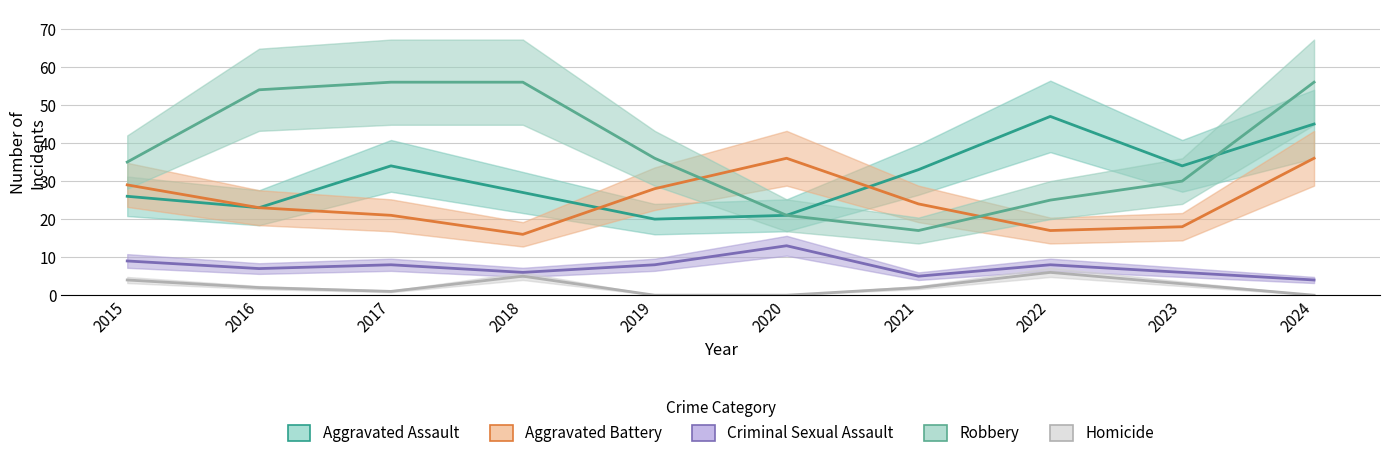

Which category has the lowest value across all series?

2019